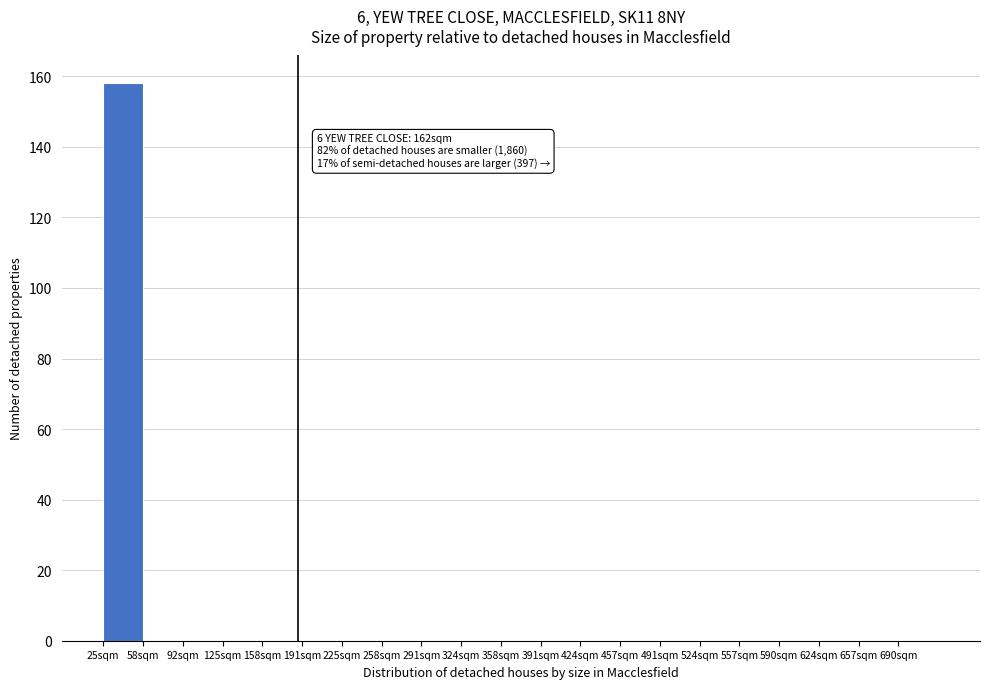

Reading right to left, extract all data points from this chart.

690sqm=0	657sqm=0	624sqm=0	590sqm=0	557sqm=0	524sqm=0	491sqm=0	457sqm=0	424sqm=0	391sqm=0	358sqm=0	324sqm=0	291sqm=0	258sqm=0	225sqm=0	191sqm=0	158sqm=0	125sqm=0	92sqm=0	58sqm=0	25sqm=158